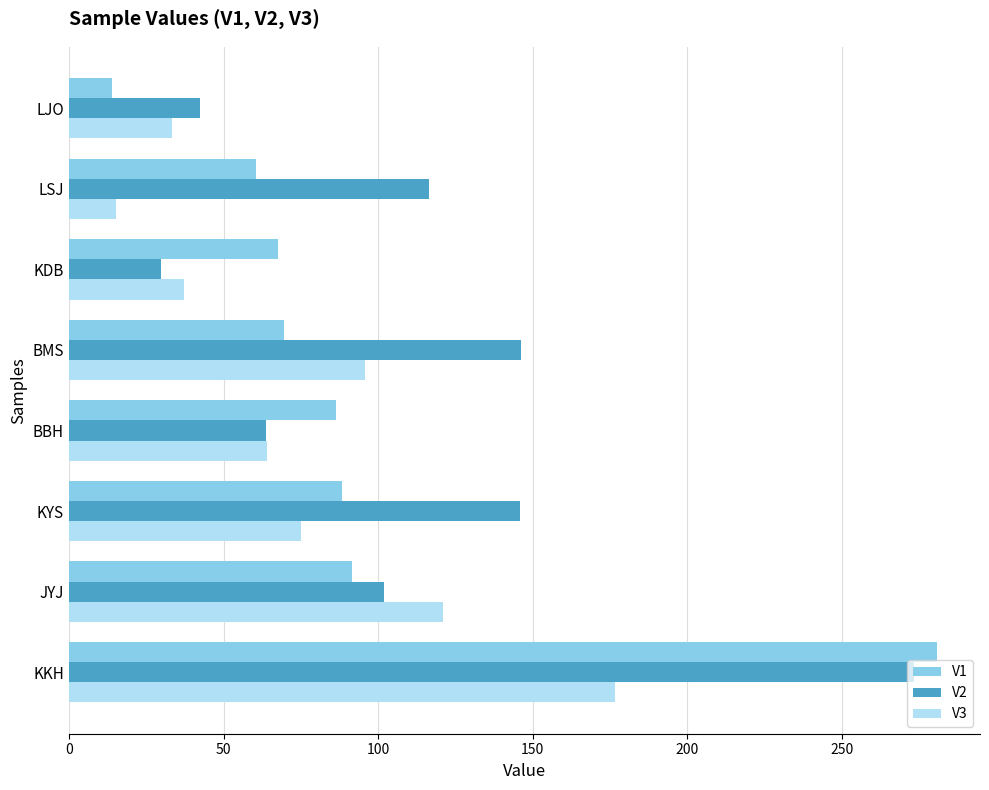

Rank the series by their average value, from highest to lowest.

V2, V1, V3